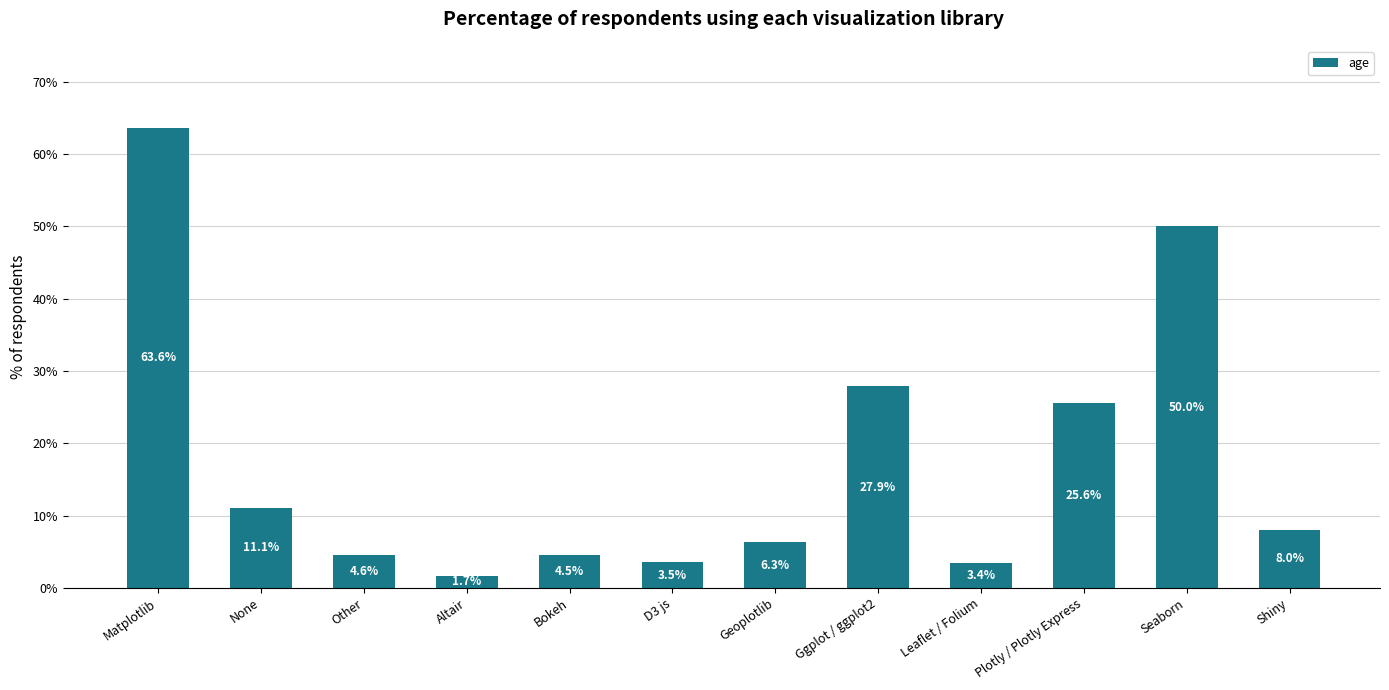

What position from the right is Leaflet / Folium?

4